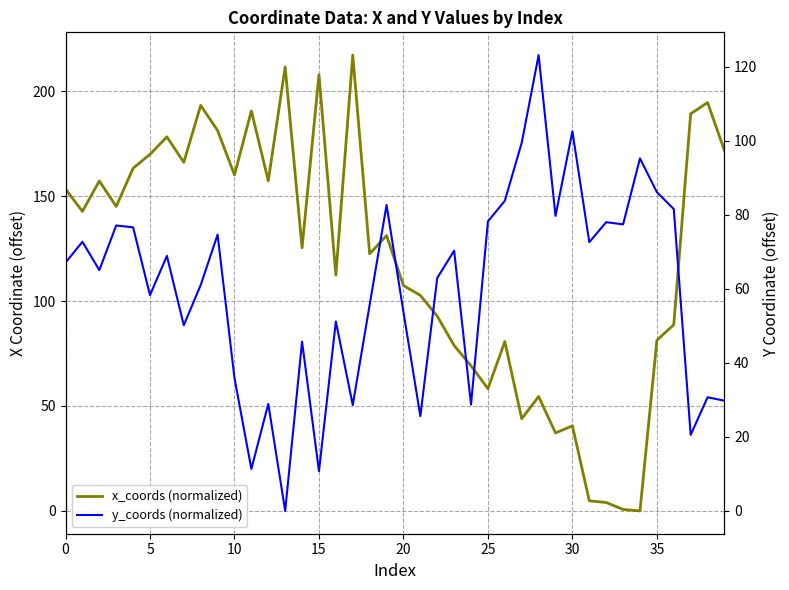

What is the value of the x_coords (normalized) point at the 30th from the left?

37.1